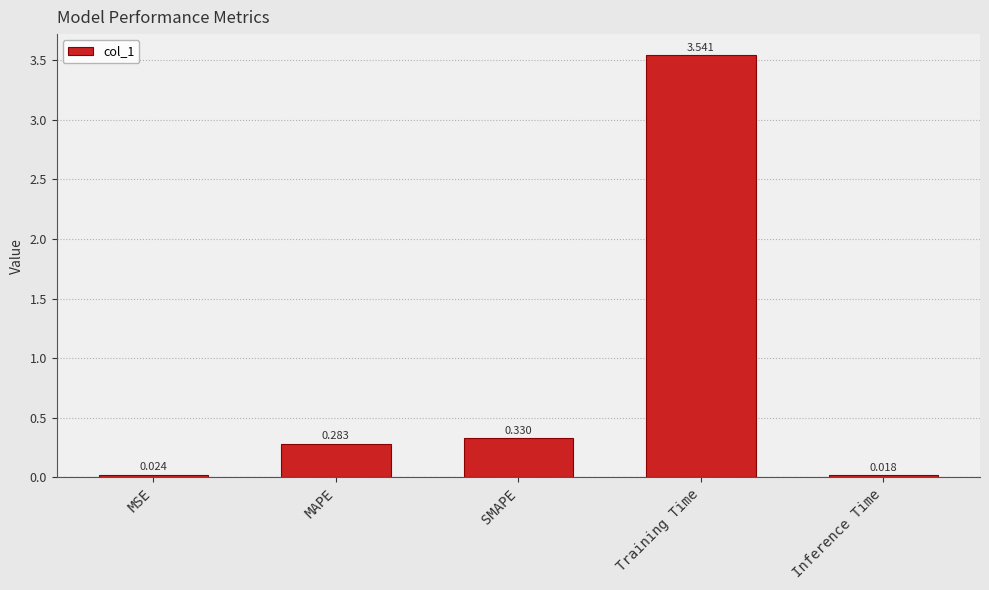

What is the label of the 2nd bar from the left?

MAPE